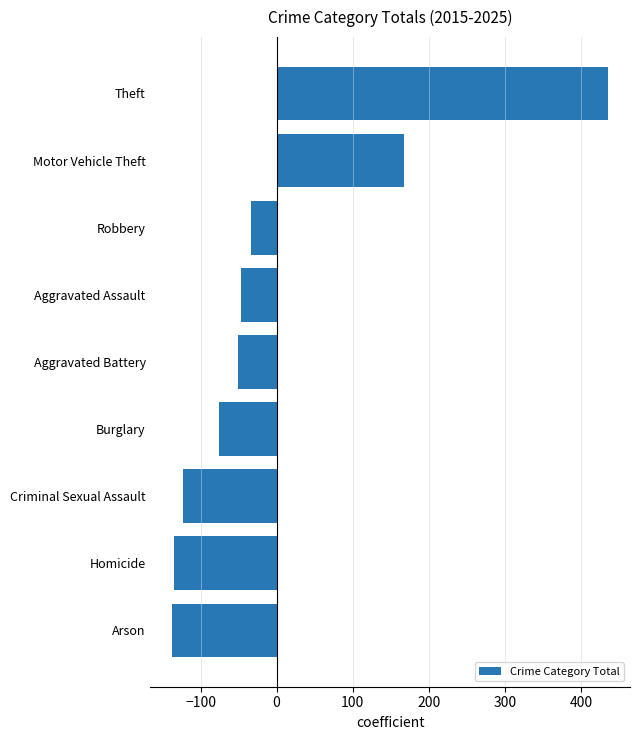

What is the difference between the maximum and minimum values?

573.0